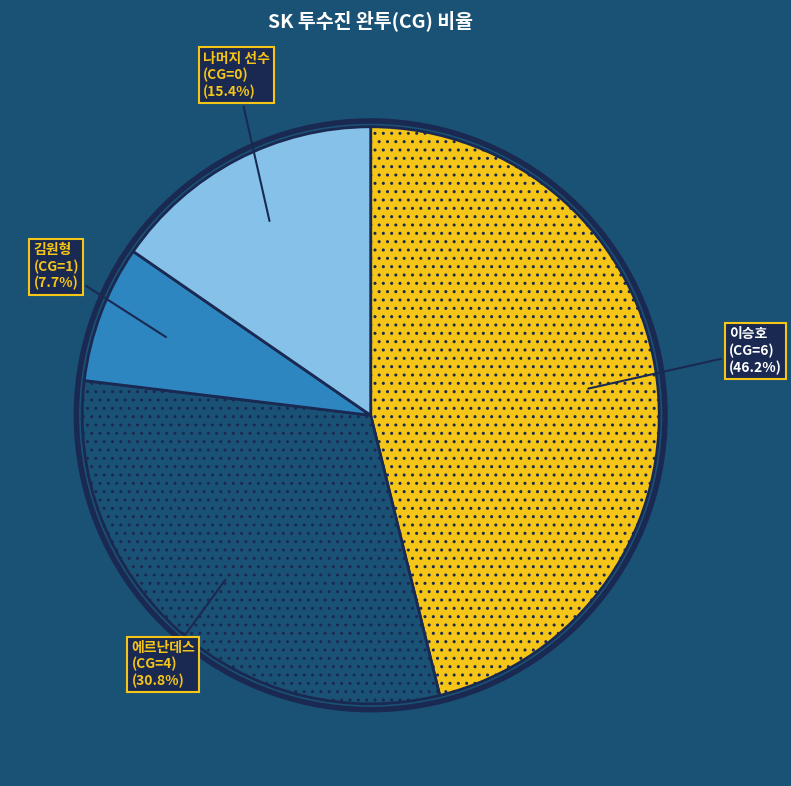

To the nearest percent, what portion does 김원형 (CG=1) represent?

8%